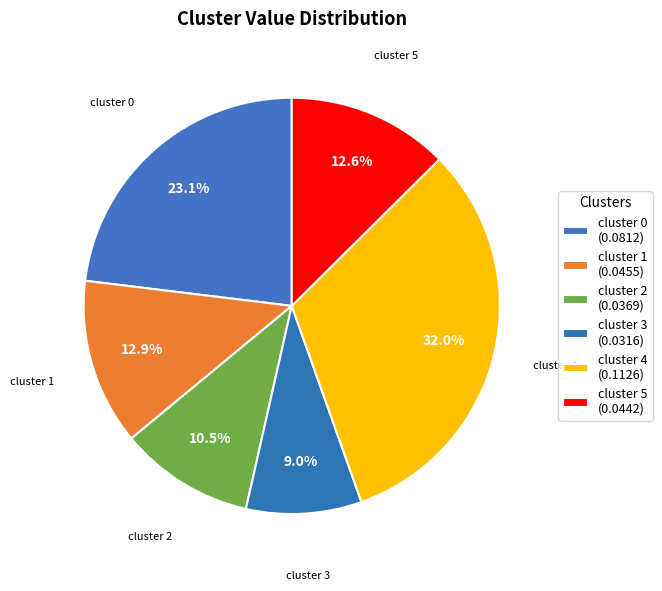

Does any single category account for the majority?

No